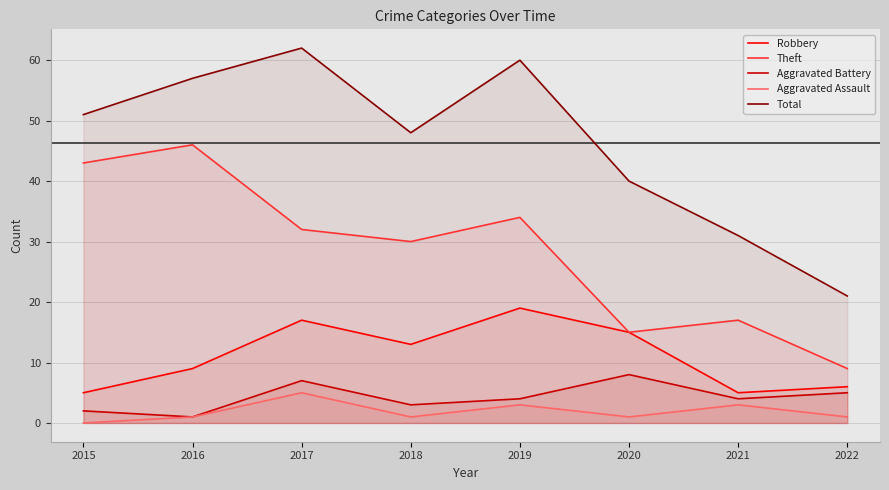

The Total series shows 31 at 2022. True or false?

False